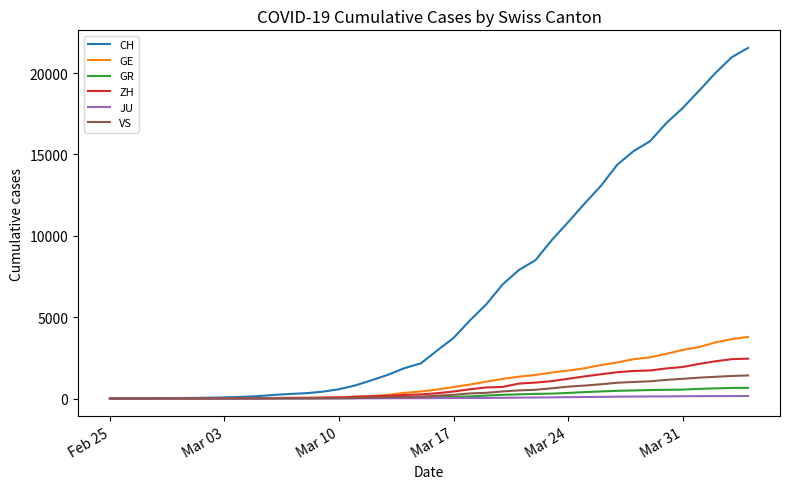

What is the highest value of the ZH series?

2450